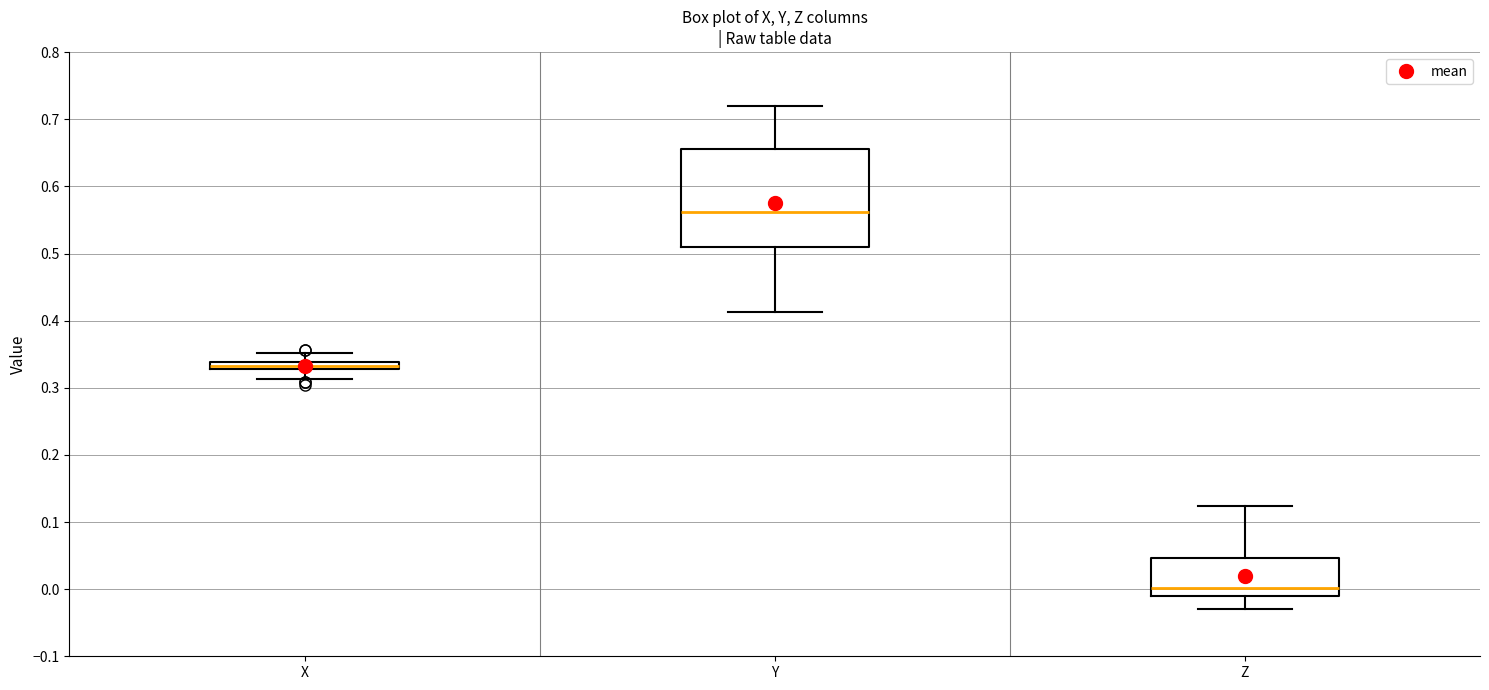

Which box has the highest median line?

Y